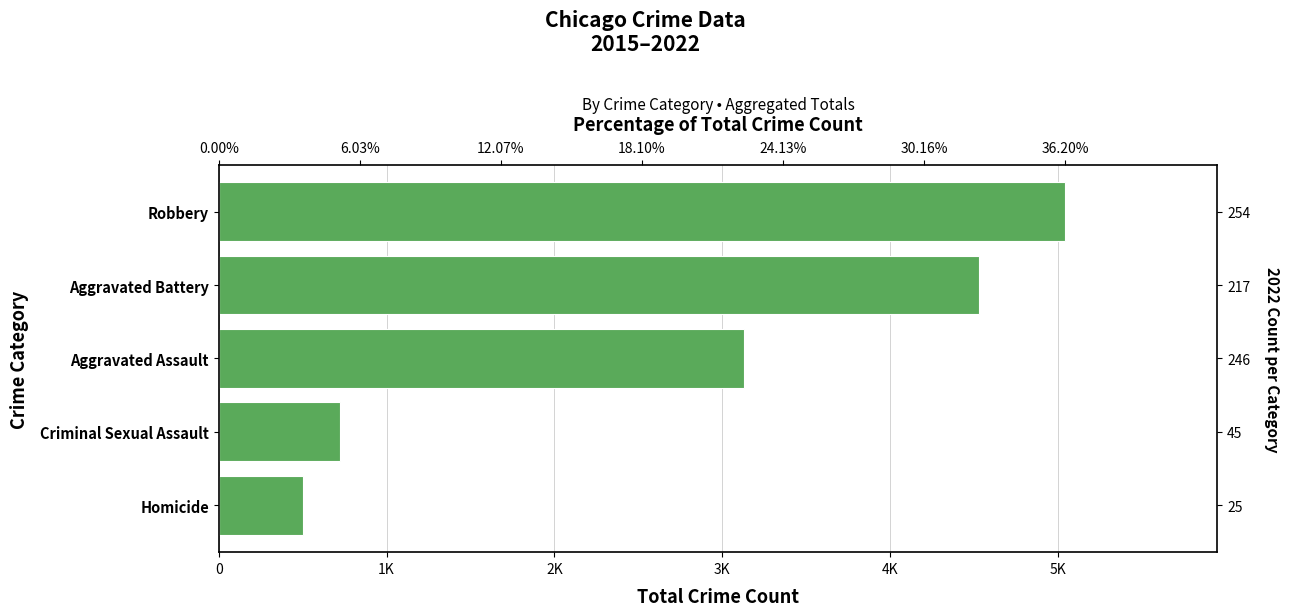

True or false: the data shows 1273 at 3K.

False